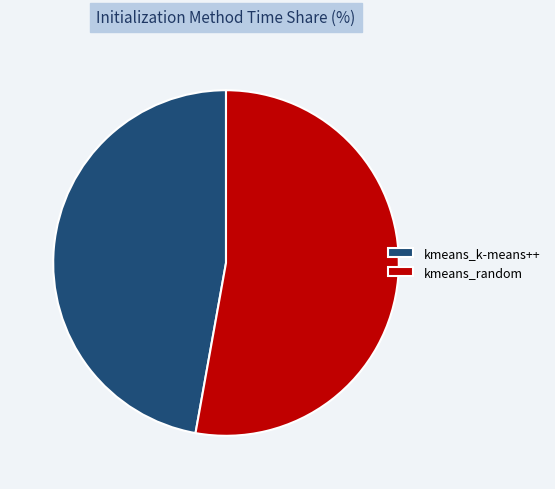

Approximately how many times larger is the value at kmeans_k-means++ compared to kmeans_random?

0.9